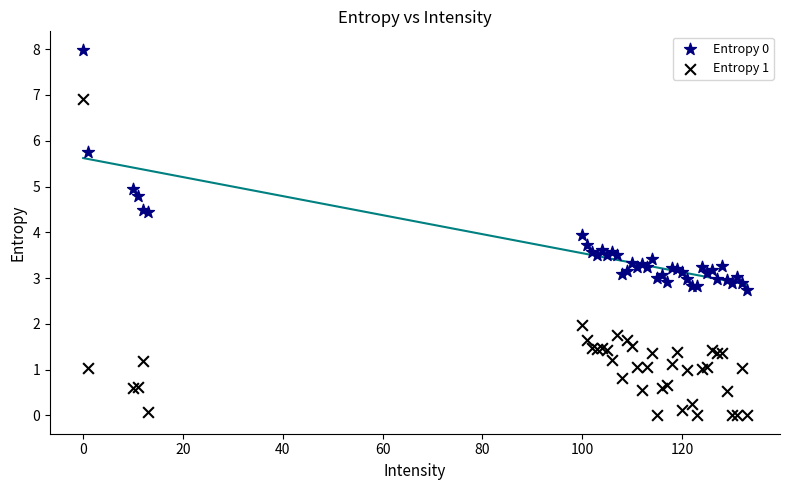

Which series reaches the maximum Y coordinate?

Entropy 0